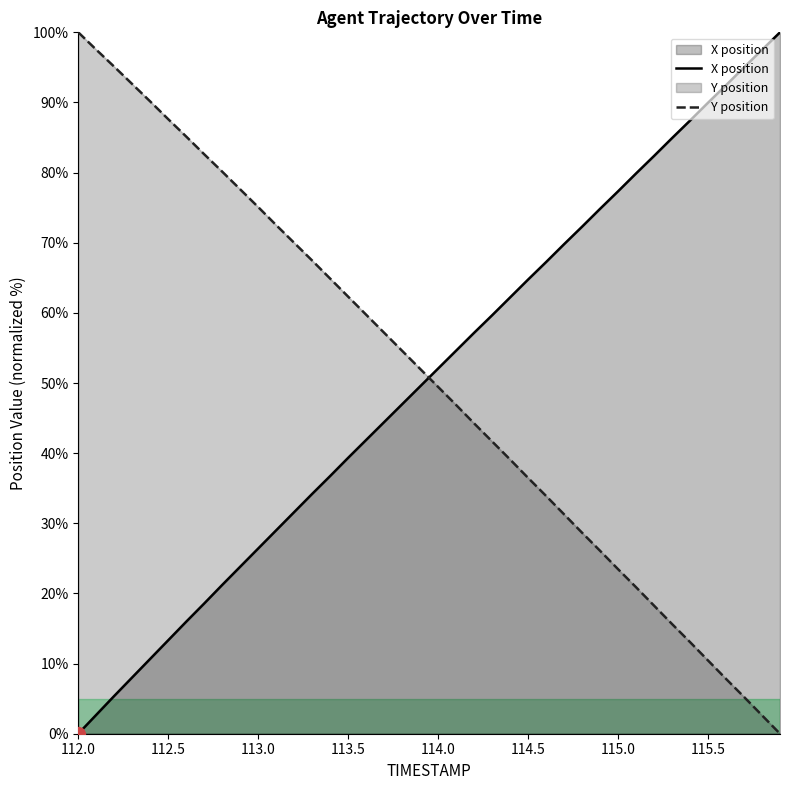

The Y position series shows 36.5 at 114.5. True or false?

True